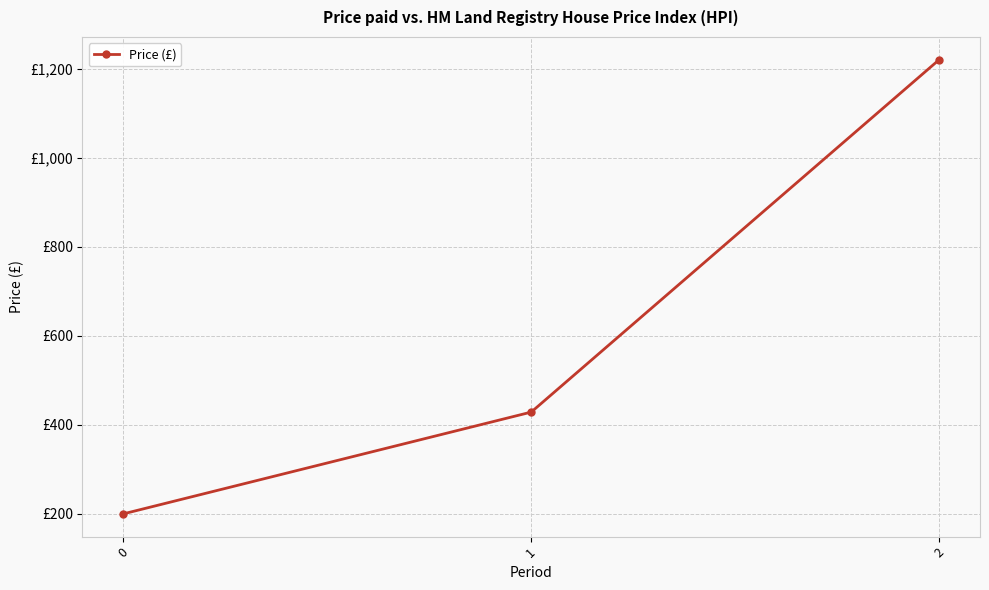

Reading left to right, extract all data points from this chart.

0=200.0	1=428.6	2=1220.0